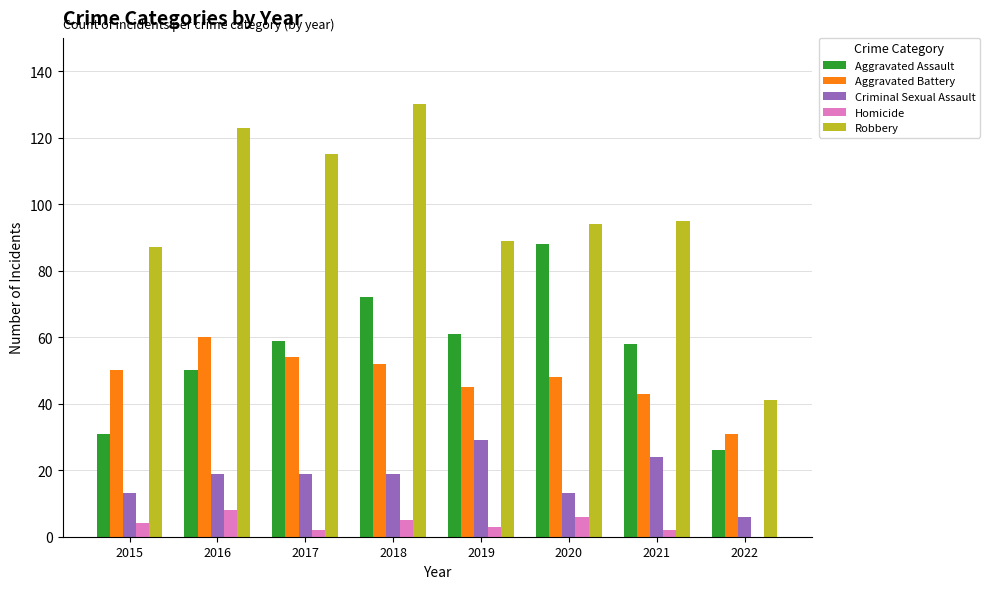

What is the maximum value for Aggravated Assault?

88